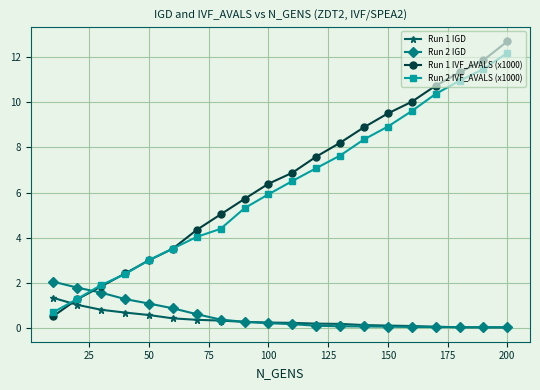

What is the value of the Run 1 IGD point at the 7th from the left?

0.3